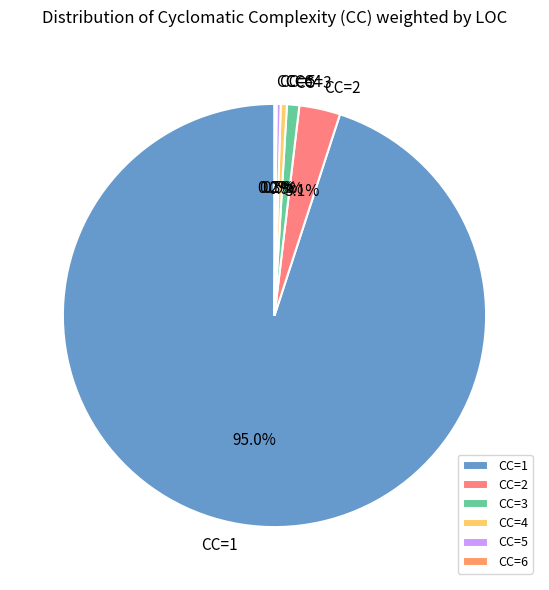

Is there a majority slice in this chart?

Yes